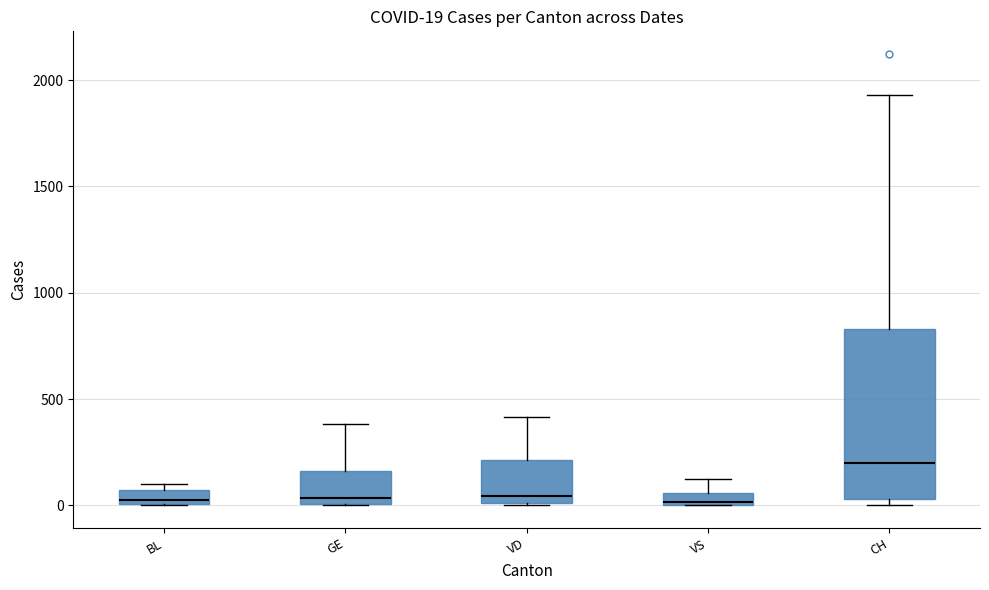

Which box's median line is the highest?

CH